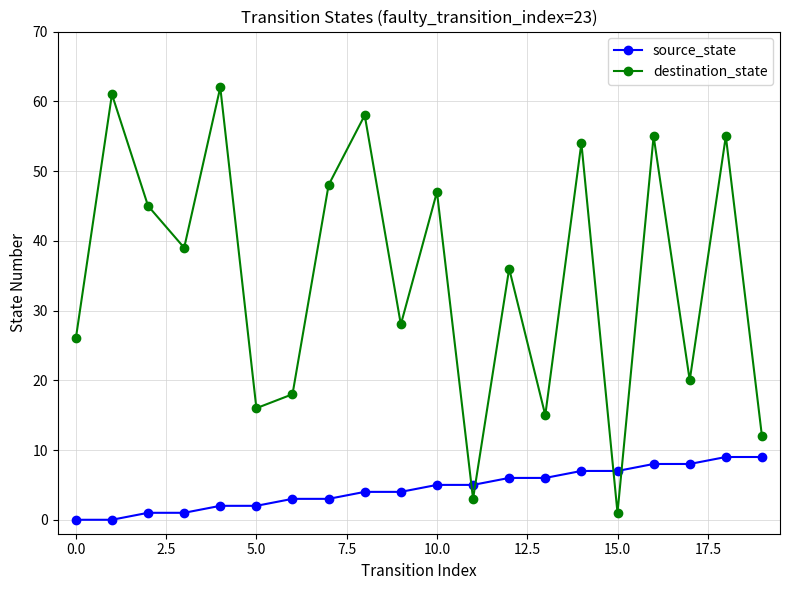

What is the value of the source_state point at the 10th from the left?

4